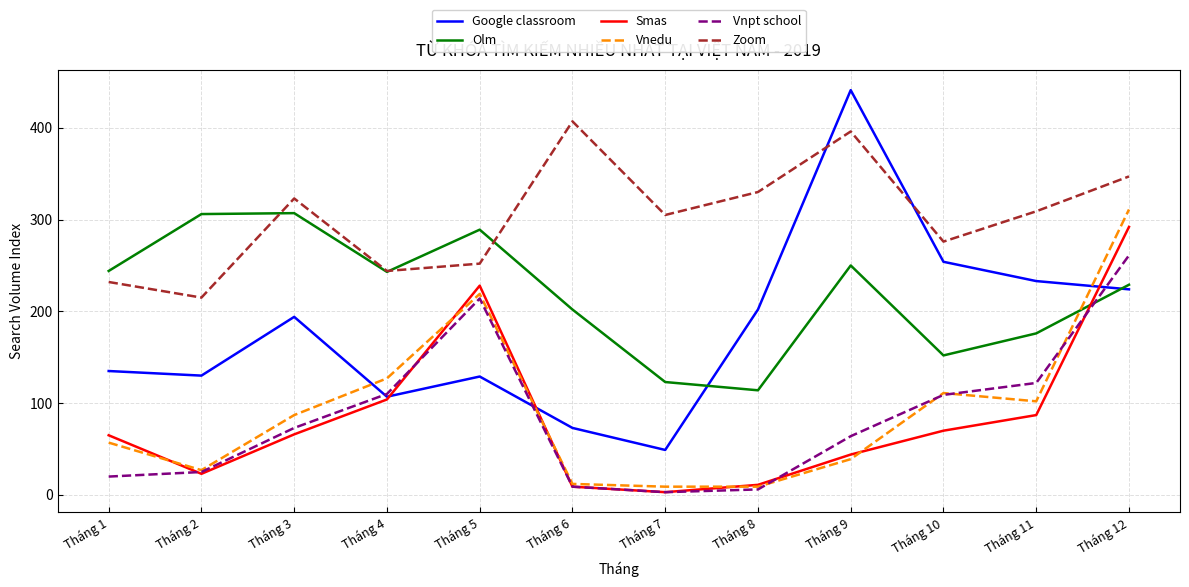

Does the chart have visible grid lines?

Yes